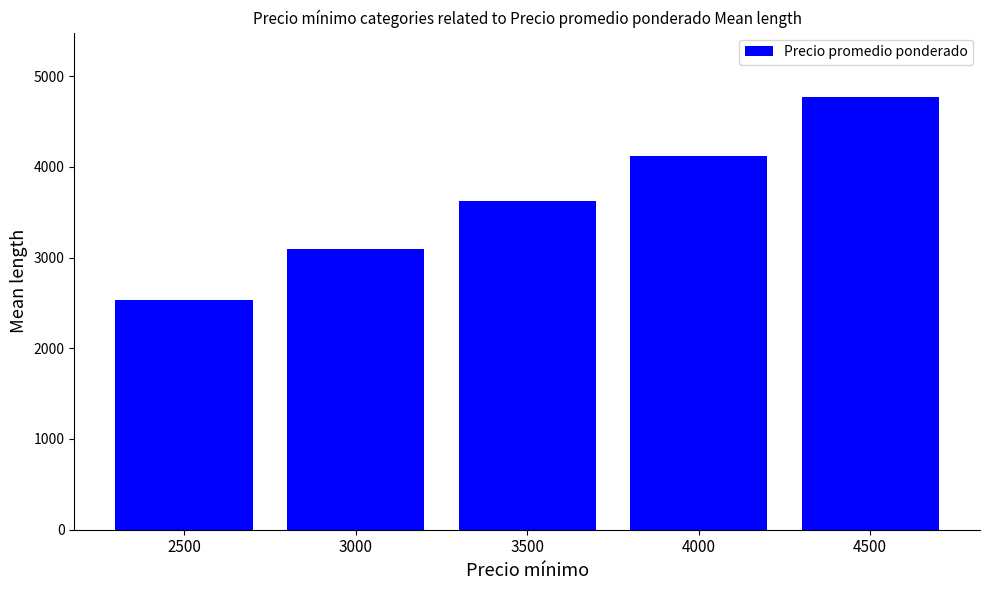

The chart shows a value of 1559.6 at 3500. True or false?

False